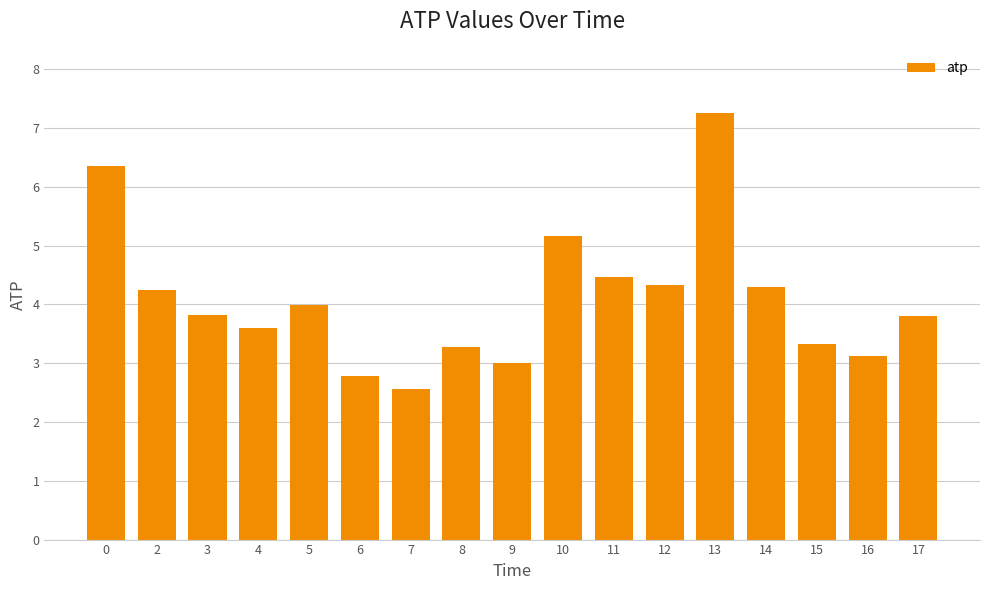

Reading left to right, transcribe all the data shown in this chart.

6.4	4.2	3.8	3.6	4.0	2.8	2.6	3.3	3.0	5.2	4.5	4.3	7.3	4.3	3.3	3.1	3.8